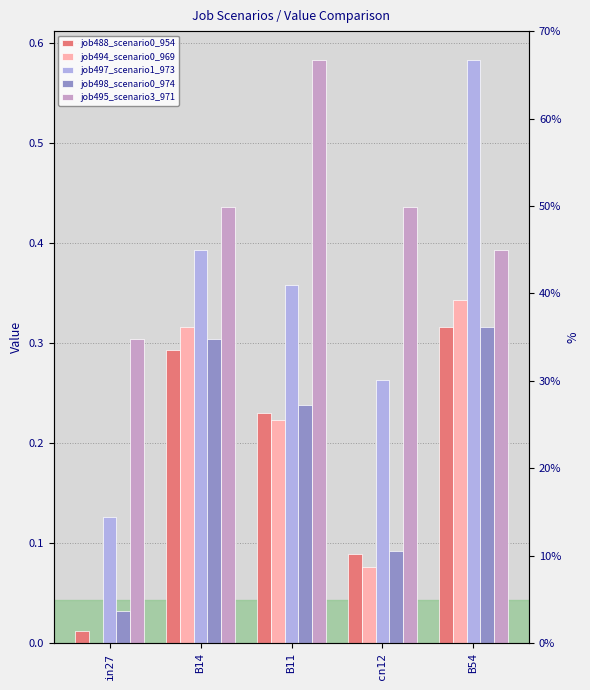

How many bars are there in each group?

5